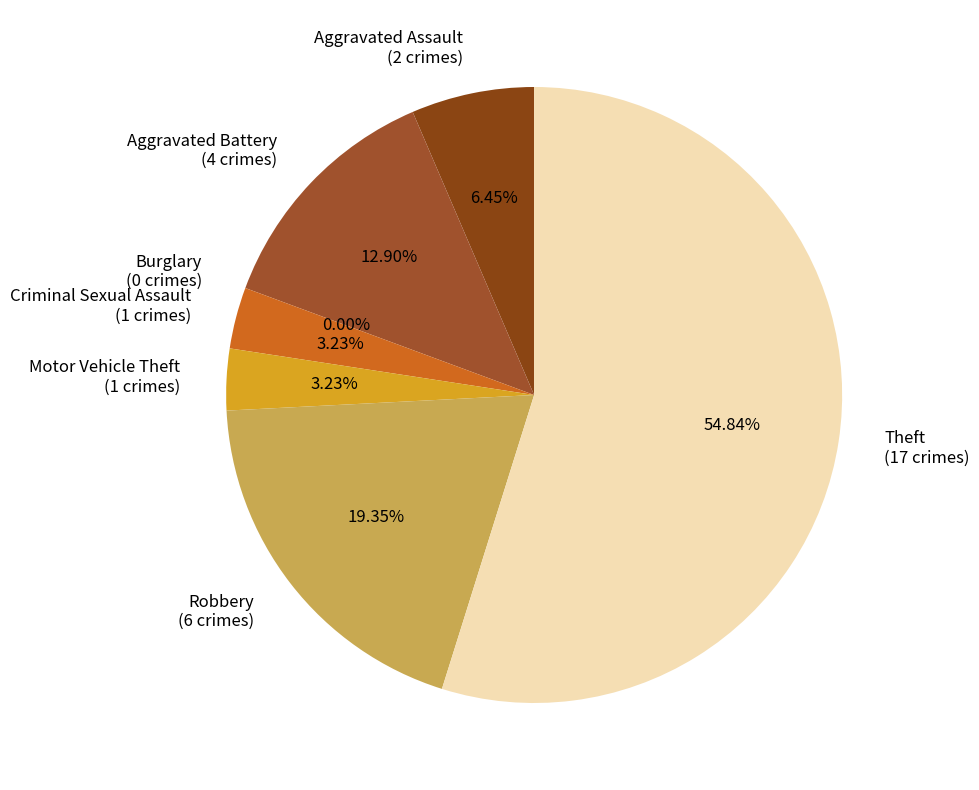

Which slice is the smallest?

Burglary